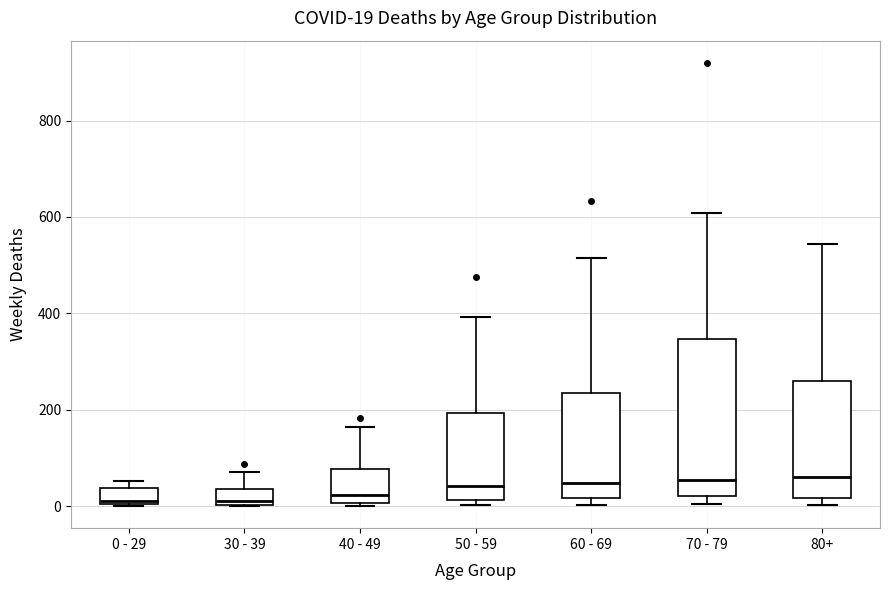

Comparing the boxes themselves (not the whiskers), which one is the tallest?

70 - 79